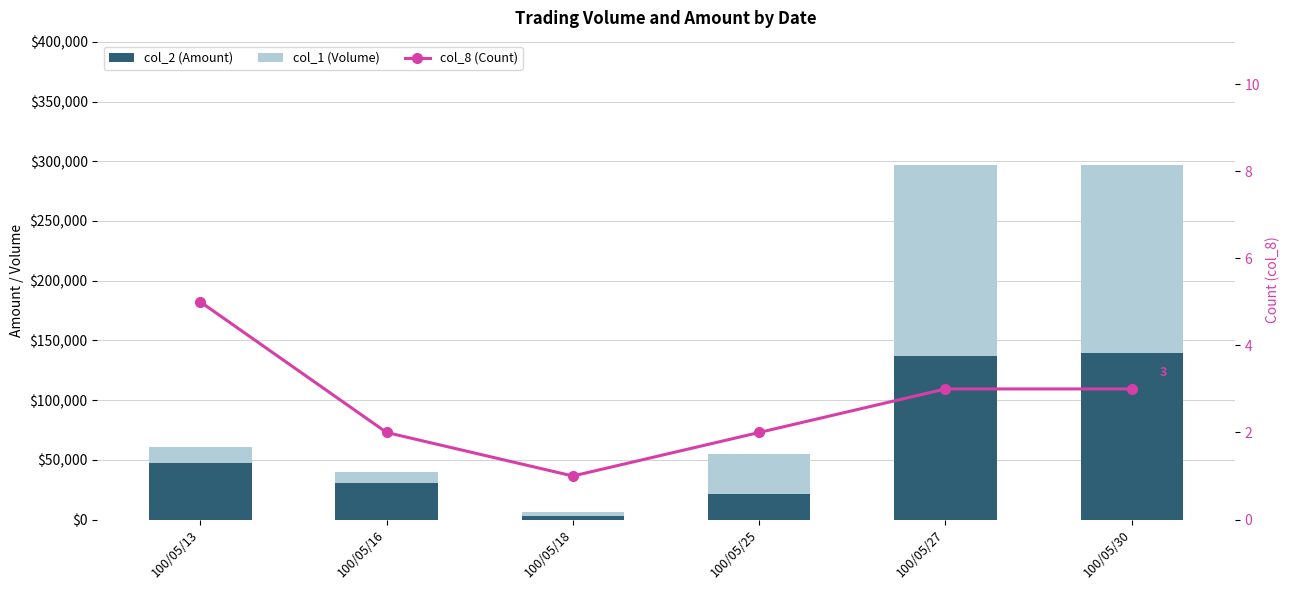

Rank the series by their maximum value, from lowest to highest.

col_8 (Count), col_2 (Amount), col_1 (Volume)